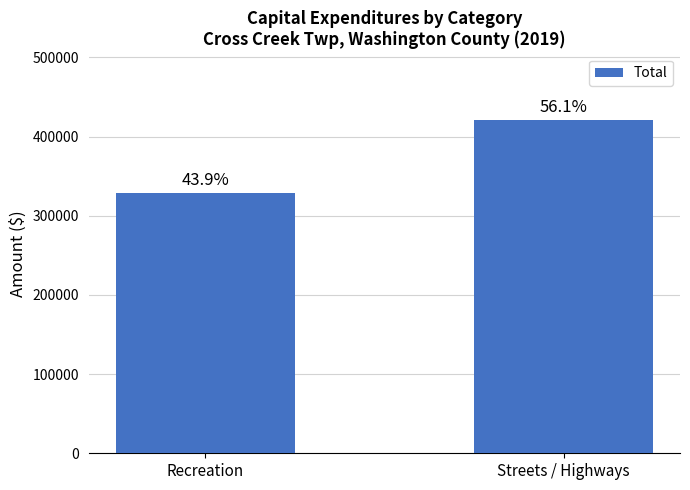

What is the average value?

374546